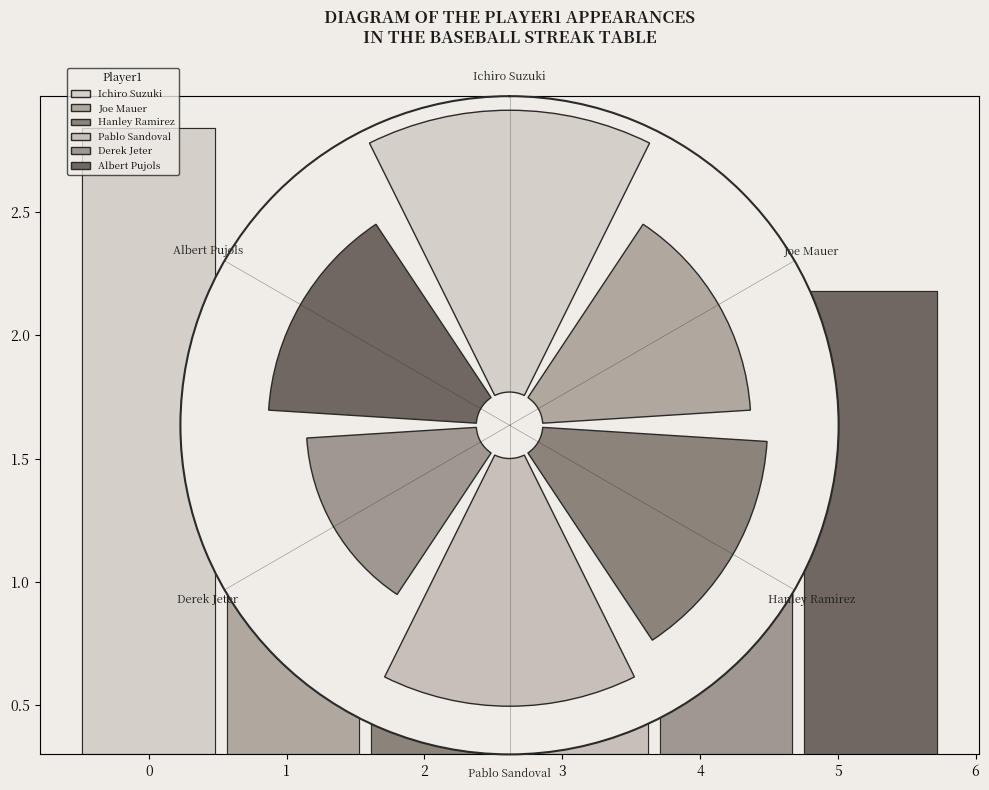

Does 4 represent more than half of the total?

No